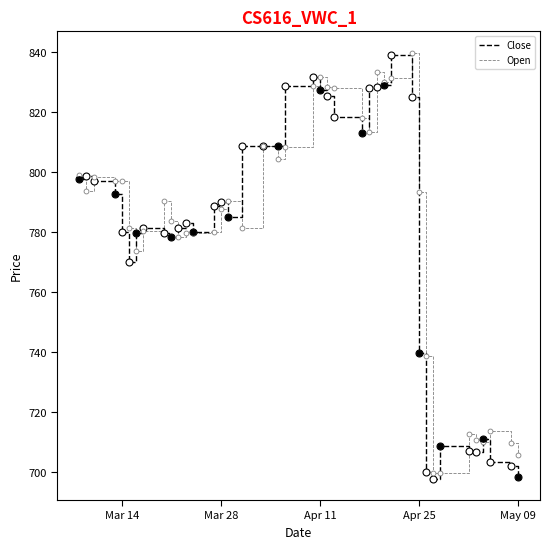

Is it true that Open equals 796.9 at Mar 14?

True